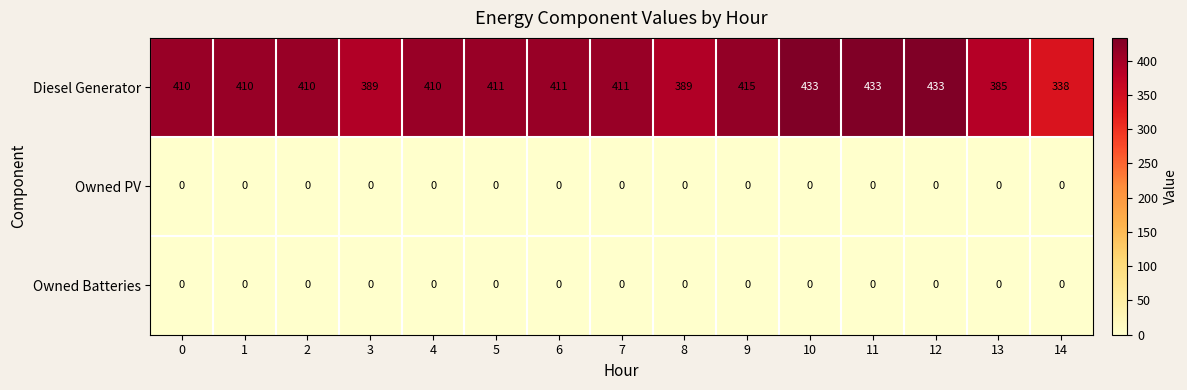

Which series has the largest total across all categories?

Diesel Generator